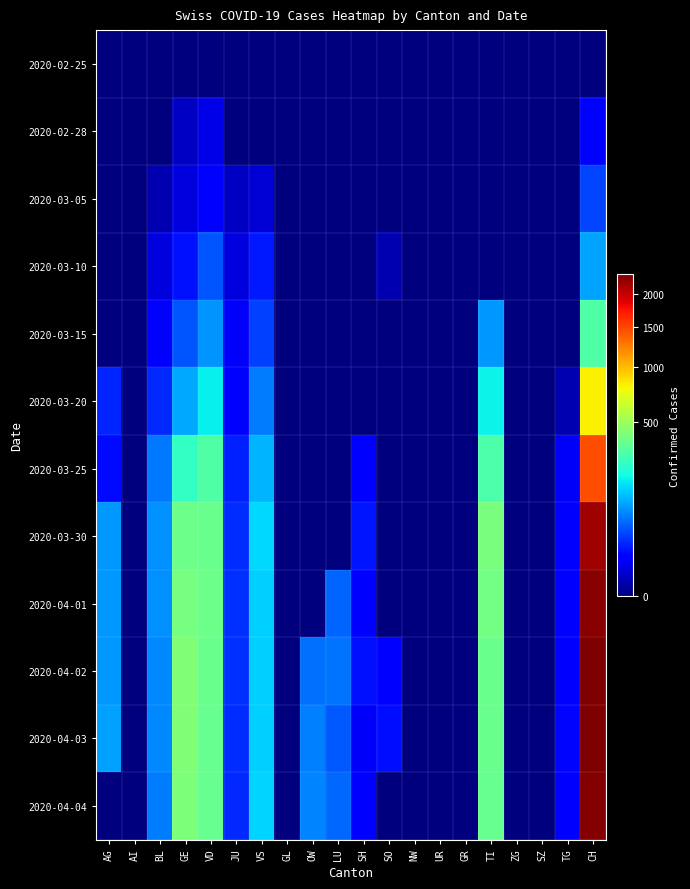

At which category is the sum across all series the highest?

CH